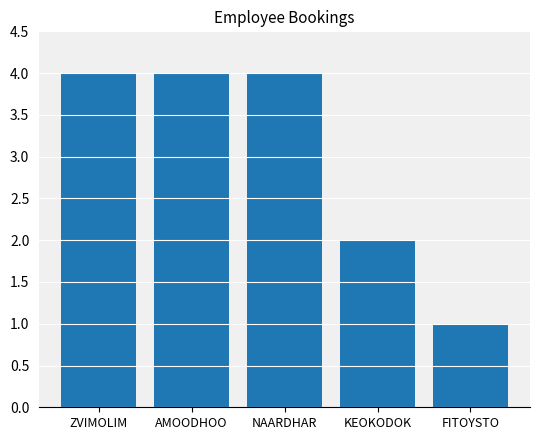

Does the chart contain any negative values?

No